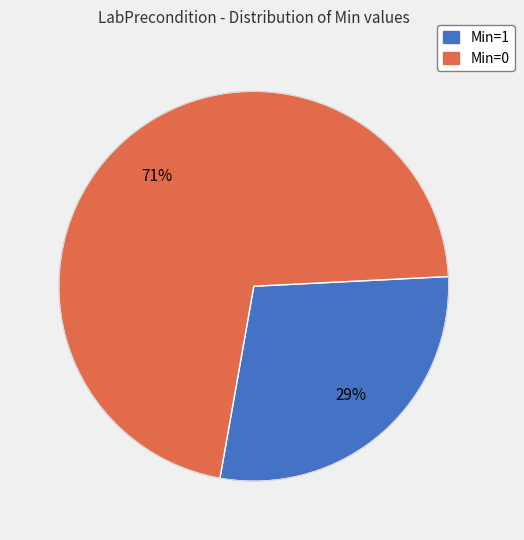

To the nearest percent, what is the average slice percentage?

50%